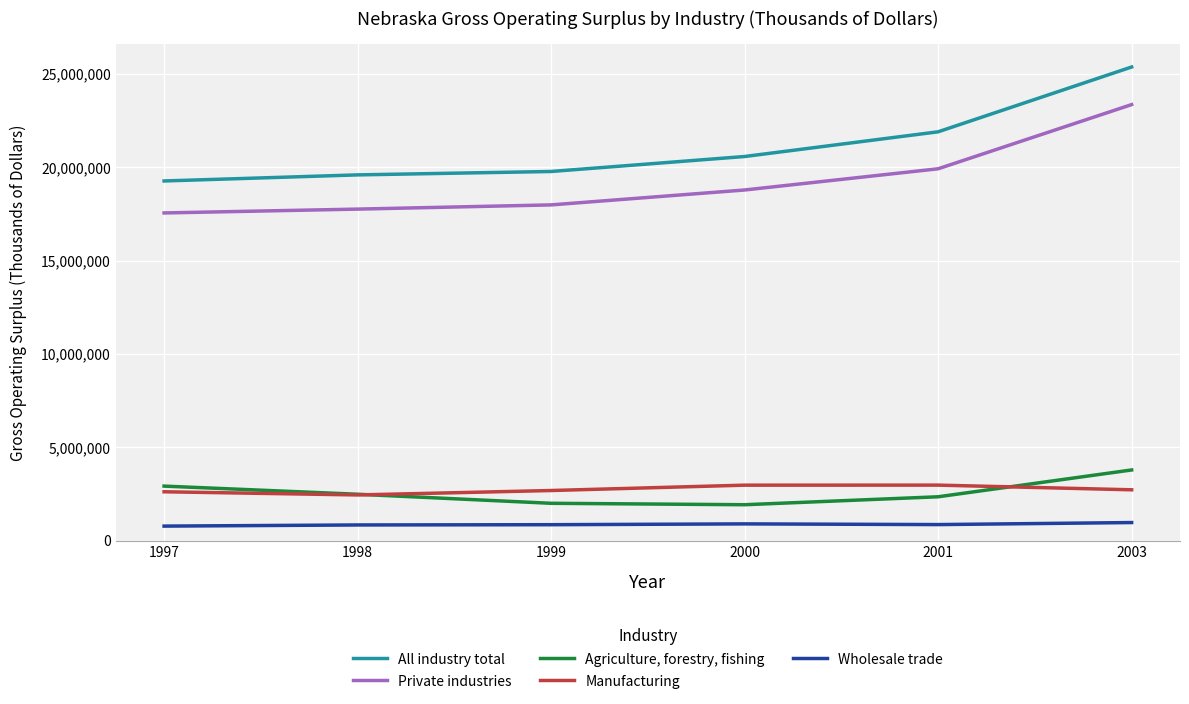

What is the greatest value displayed?

25364983